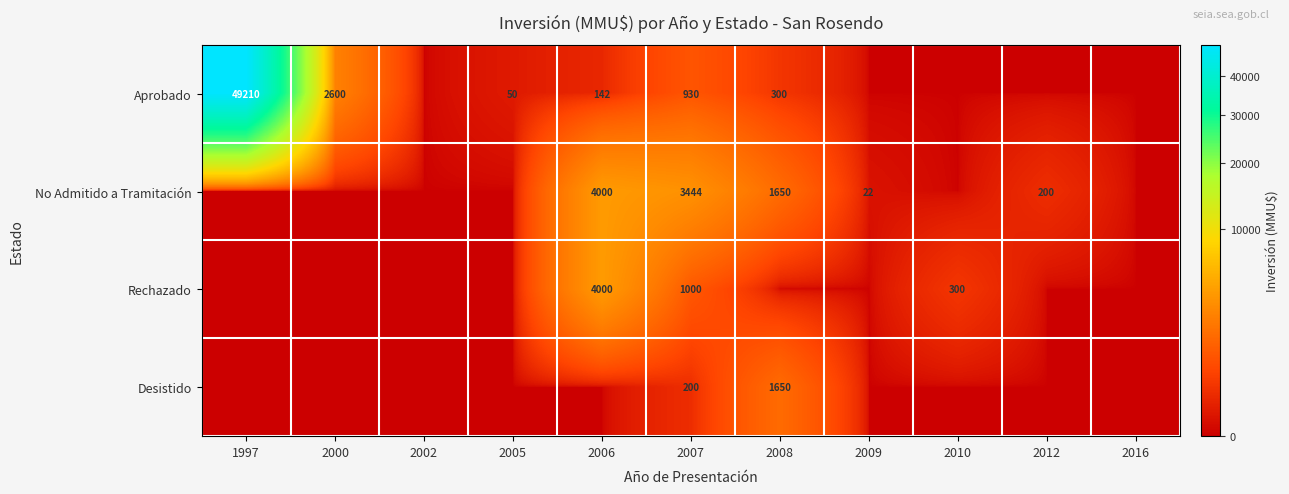

What is the total value across all series at 2007?

5574